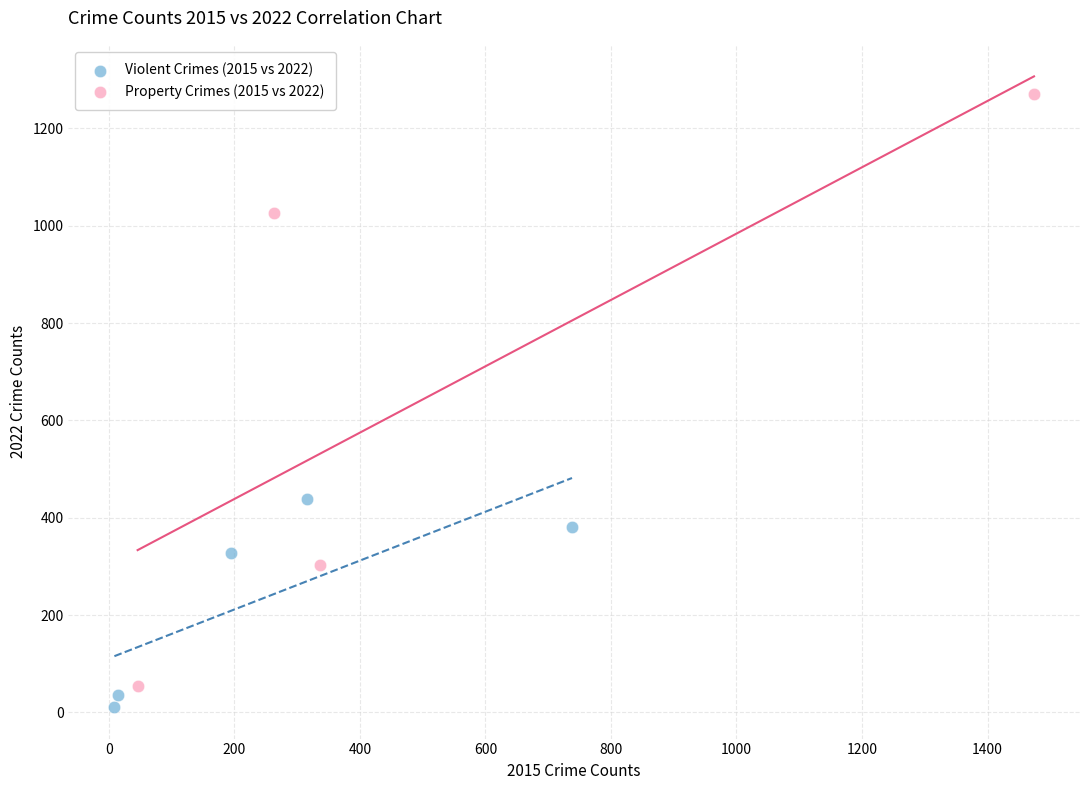

What are all the series names shown in the legend?

Violent Crimes (2015 vs 2022), Property Crimes (2015 vs 2022)